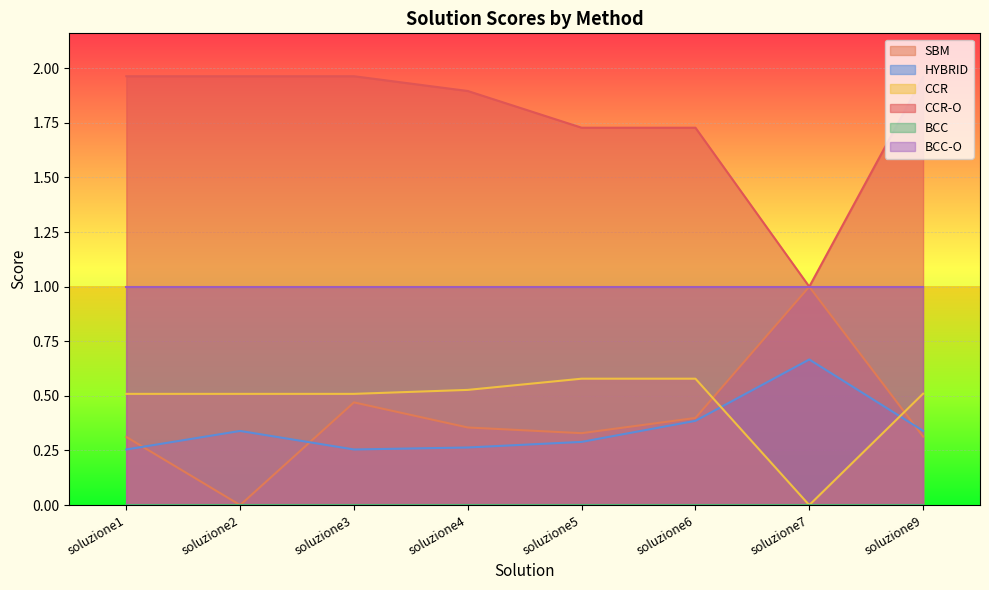

How many lines are shown in the chart?

6